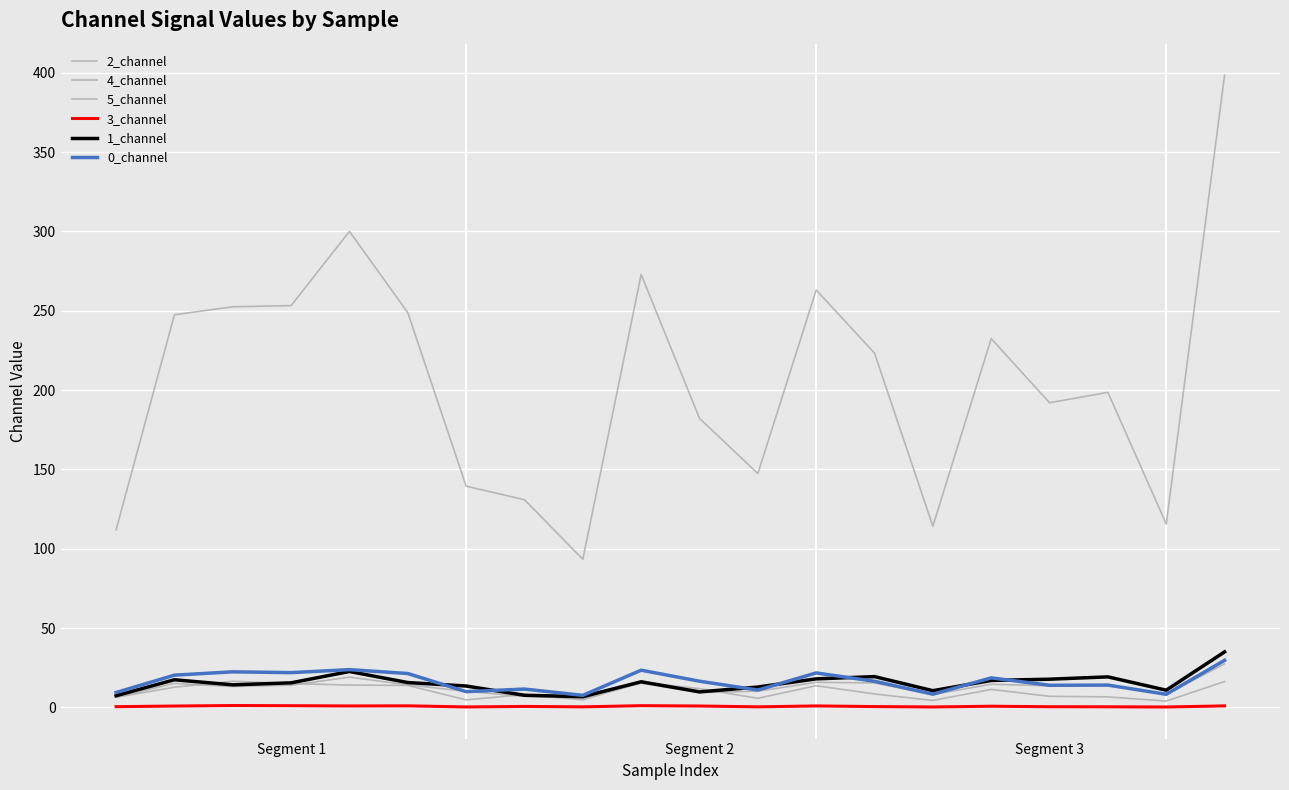

True or false: 2_channel and 4_channel cross at least once.

False